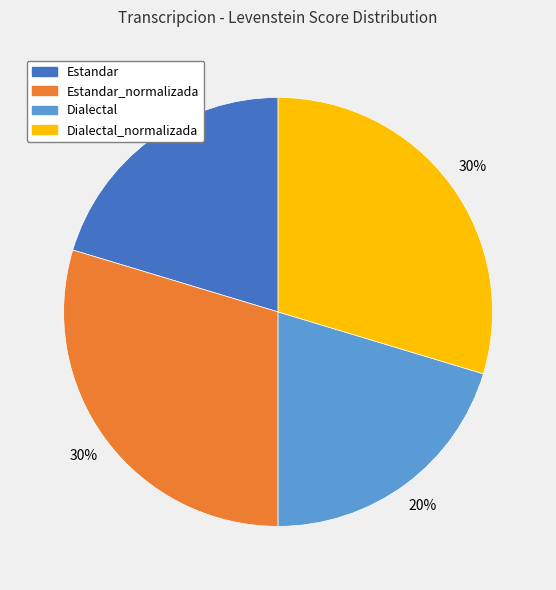

To the nearest percent, what is the average slice percentage?

25%